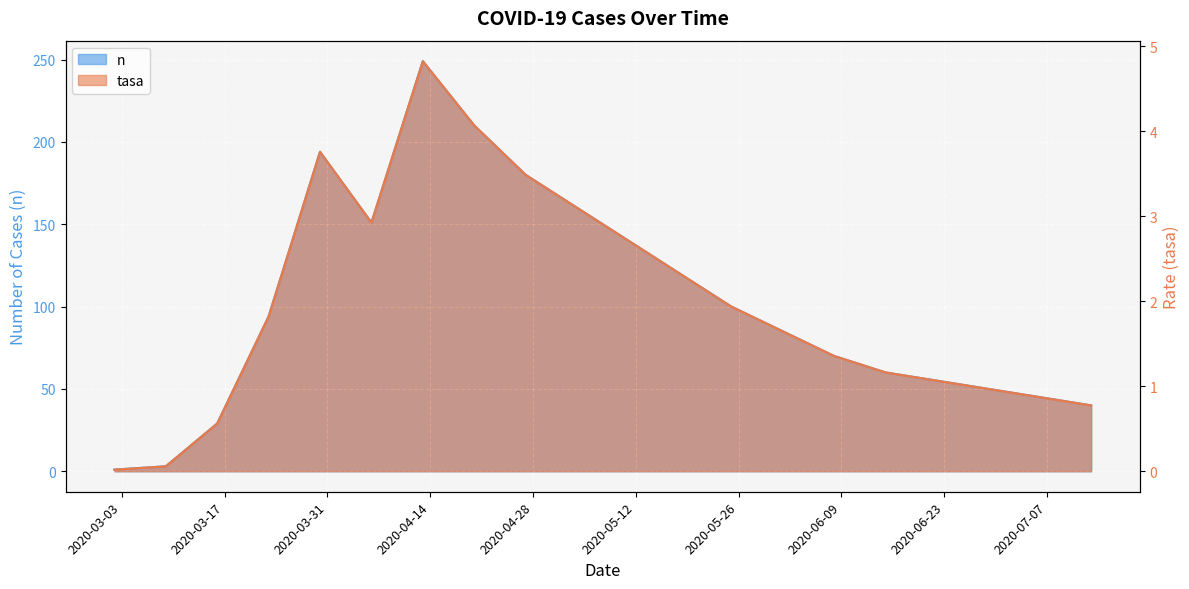

What is the difference between the tasa values at 2020-06-22 and 2020-03-02?

1.0